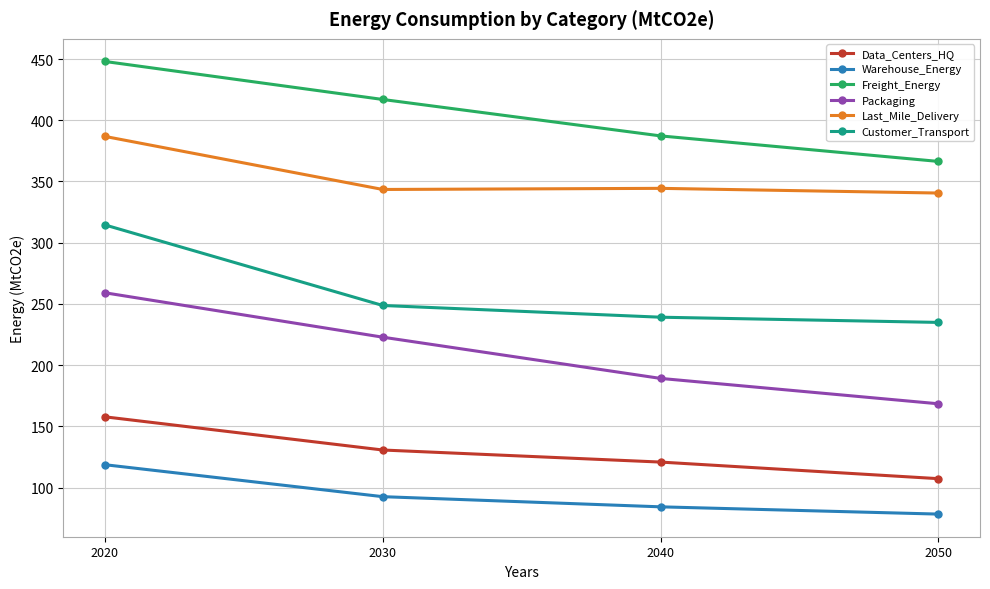

Which series has the largest total across all categories?

Freight_Energy